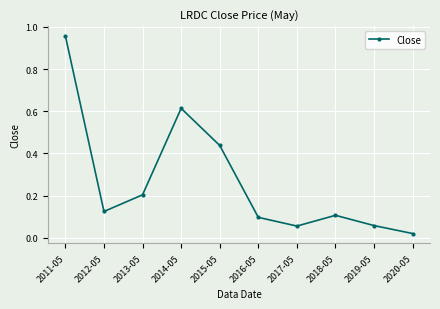

At which label is the value closest to 0?

2020-05